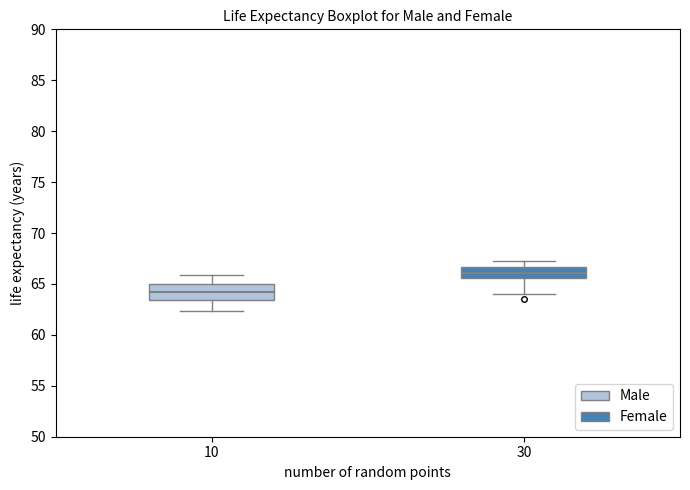

Reading left to right, transcribe this box plot: for each box, give where its median line is, the range the box spans, and where its two whiskers end, as read against the y-axis. The values are not printed on the chart, so give them approximately, as read against the axis.

10: median 64.0, box 63.5 to 65.0, whiskers 62.5 to 66.0
30: median 66.0, box 65.5 to 66.5, whiskers 64.0 to 67.0